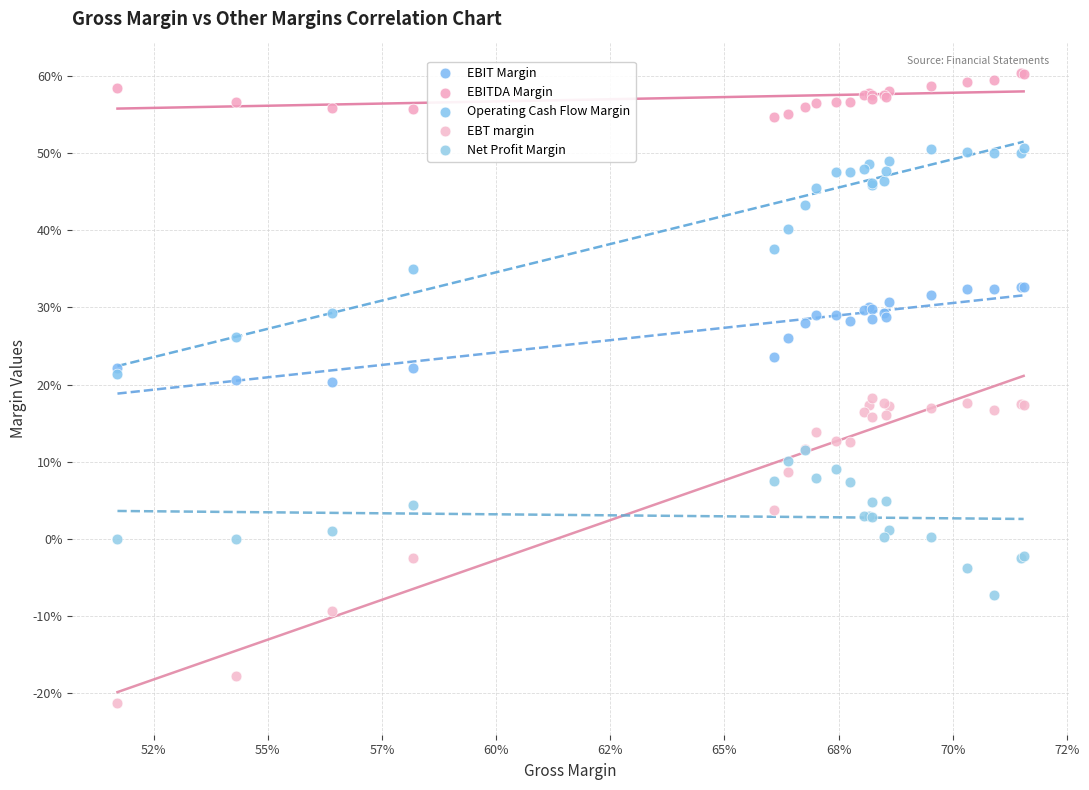

What are all the series names shown in the legend?

EBIT Margin, EBITDA Margin, Operating Cash Flow Margin, EBT margin, Net Profit Margin